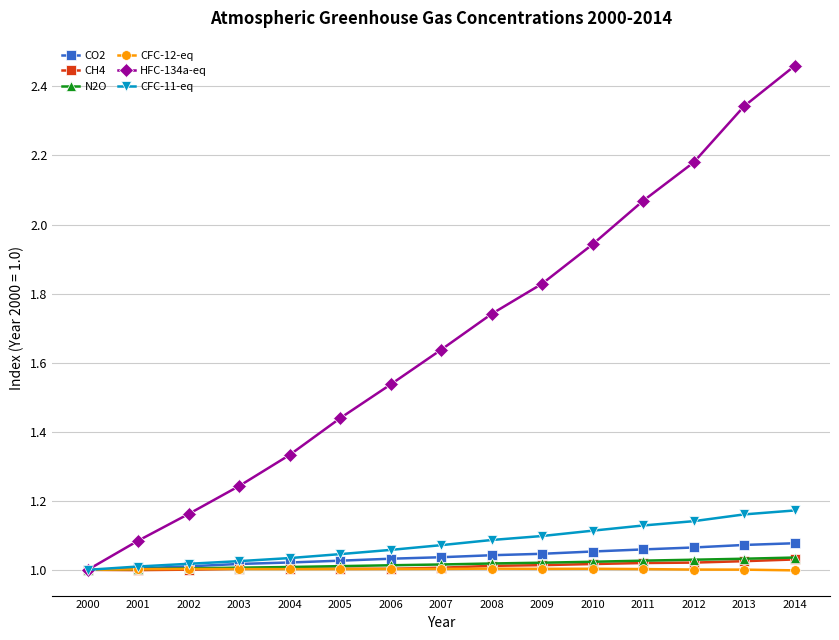

Which series changed the most between 2004 and 2008?

HFC-134a-eq